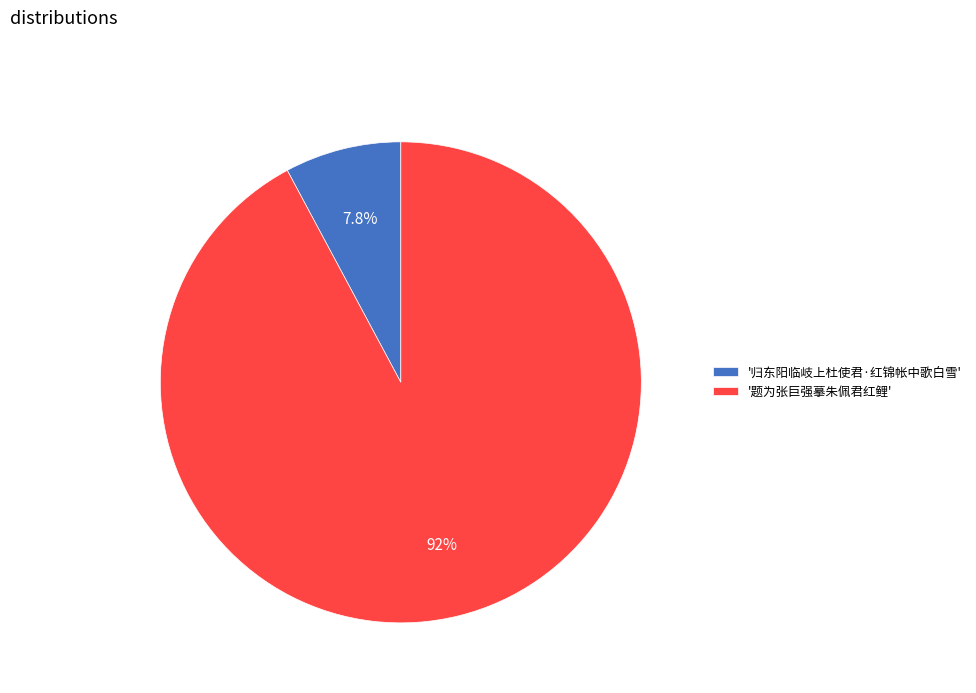

How many segments does this pie chart have?

2